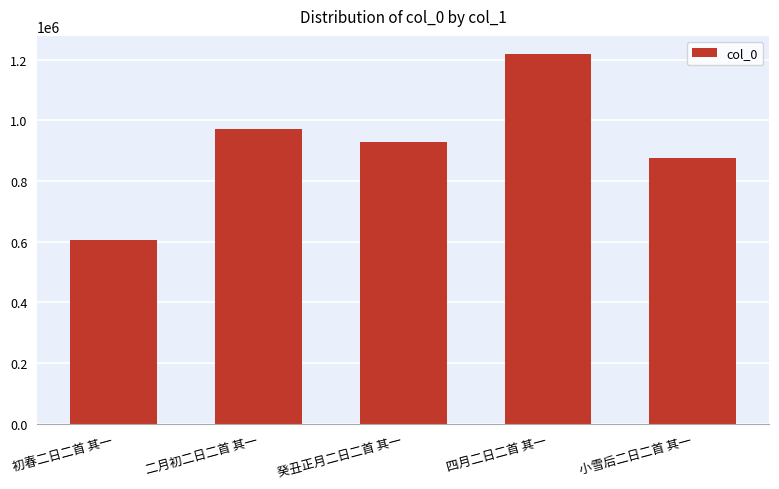

What is the minimum value shown in the chart?

606340